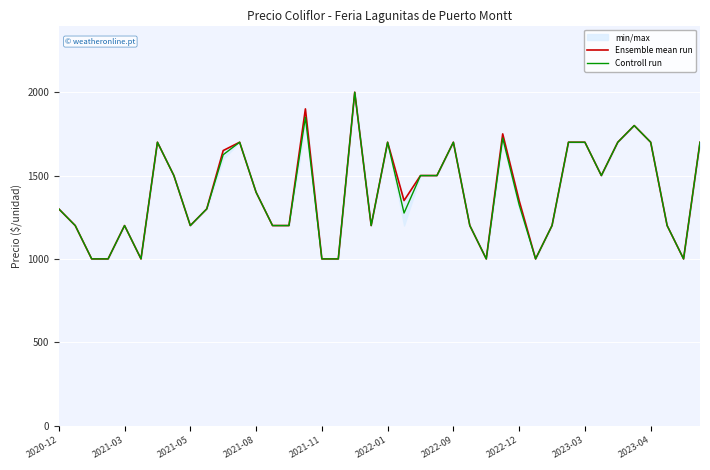

What are all the series names shown in the legend?

Ensemble mean run, Controll run